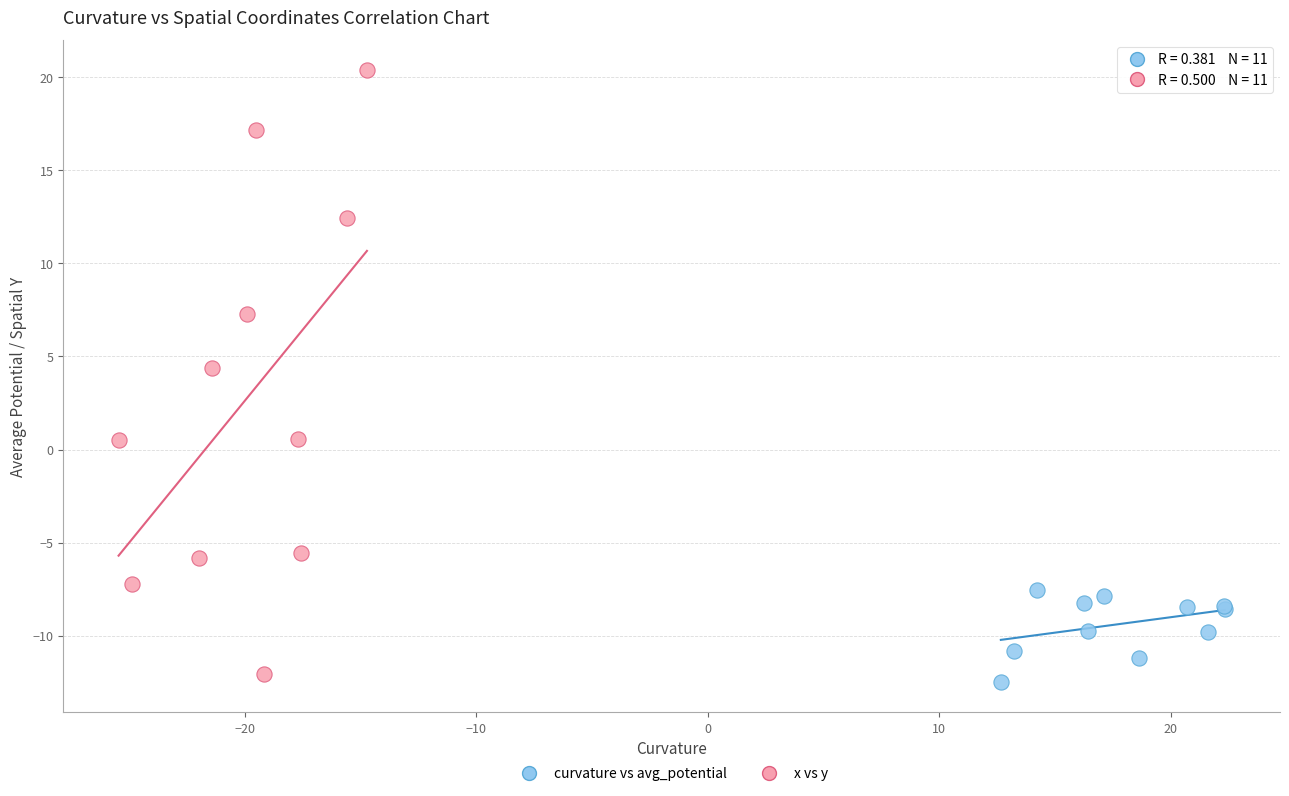

What are all the series names shown in the legend?

curvature vs avg_potential, x vs y